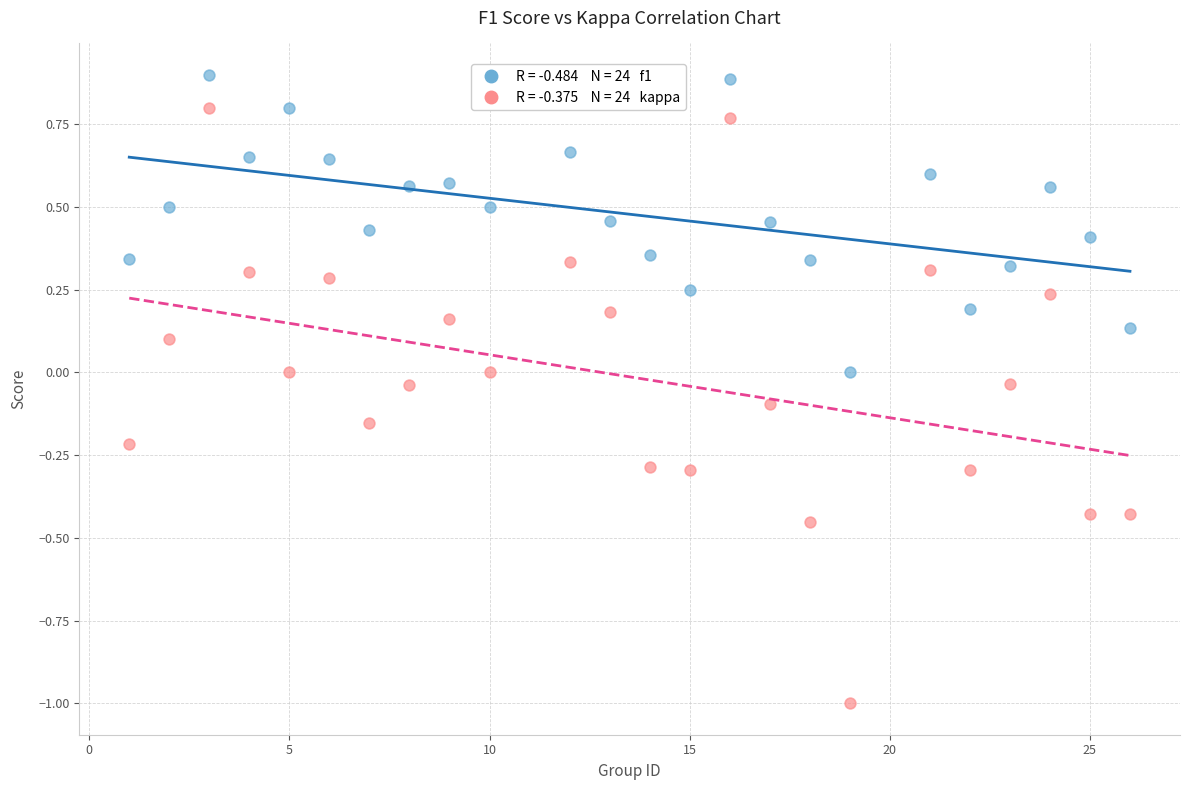

Across all data points, what is the range of Y values (max minus min)?

1.9